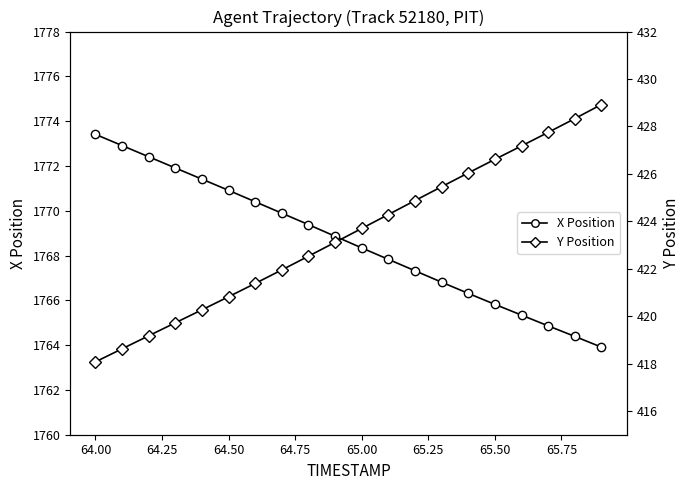

What is the maximum value for X Position?

1773.4